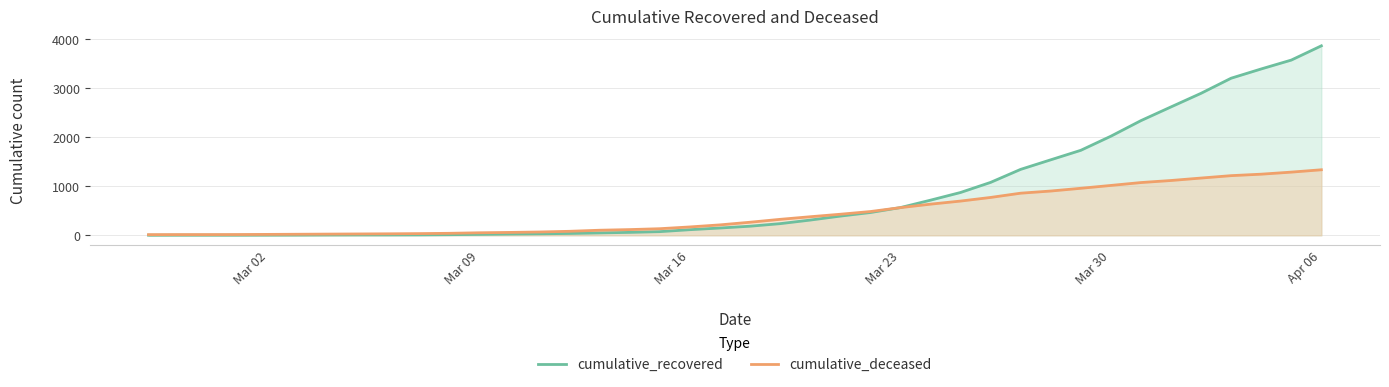

How many times do cumulative_recovered and cumulative_deceased cross each other?

1